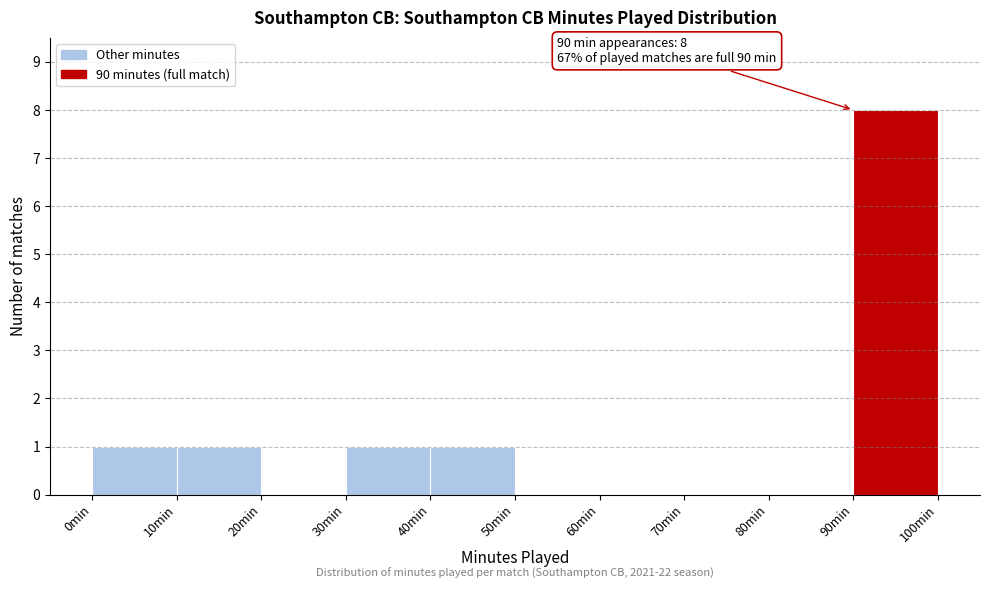

Over which range of the x-axis is the bar tallest?

90 to 100